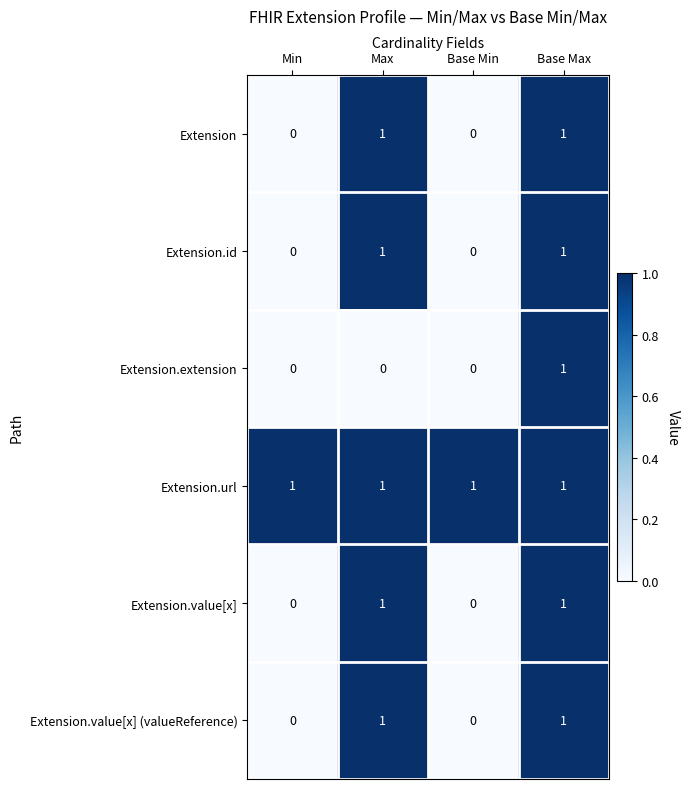

The value of Extension at Min is 0. True or false?

True